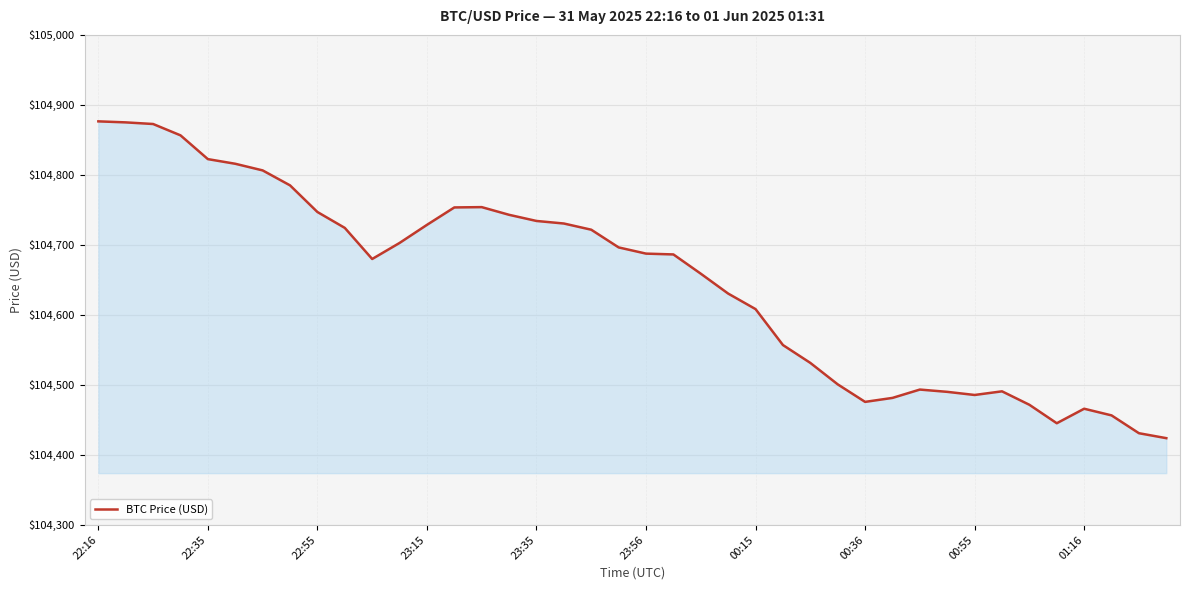

What is the greatest value displayed?

104876.5